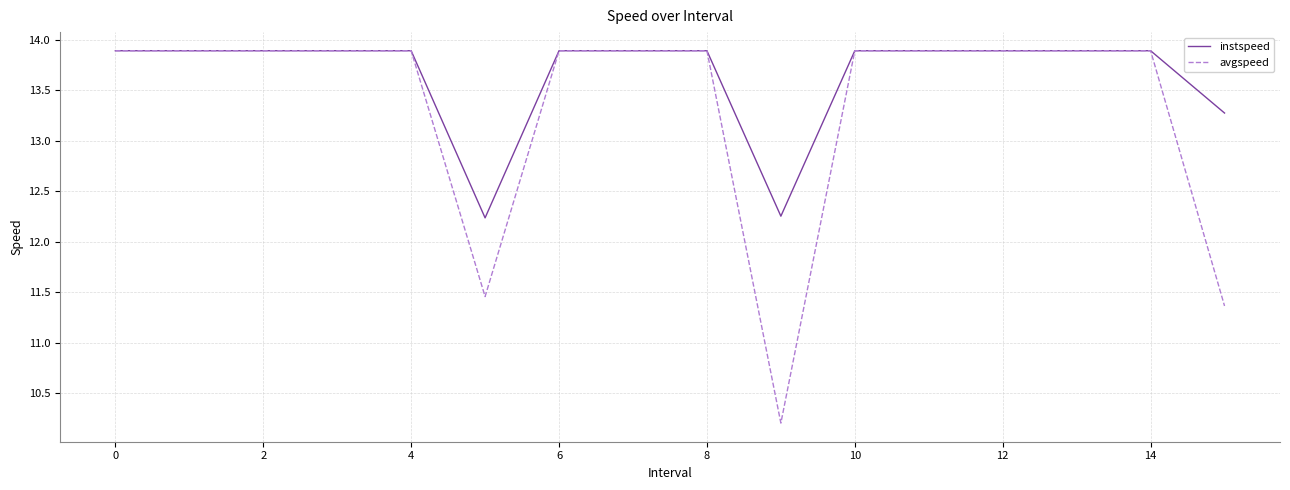

Which series has the largest total across all categories?

instspeed